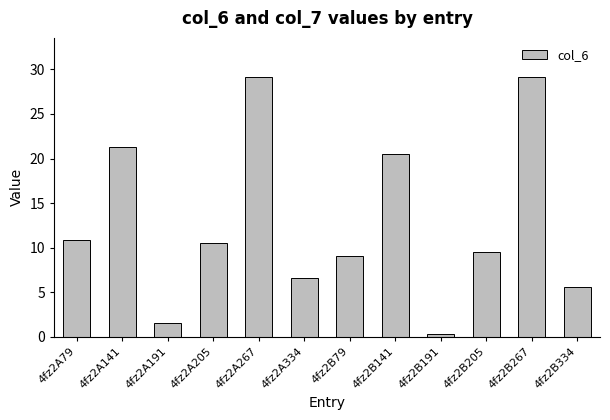

Which category has the lowest value across all series?

4fz2B191